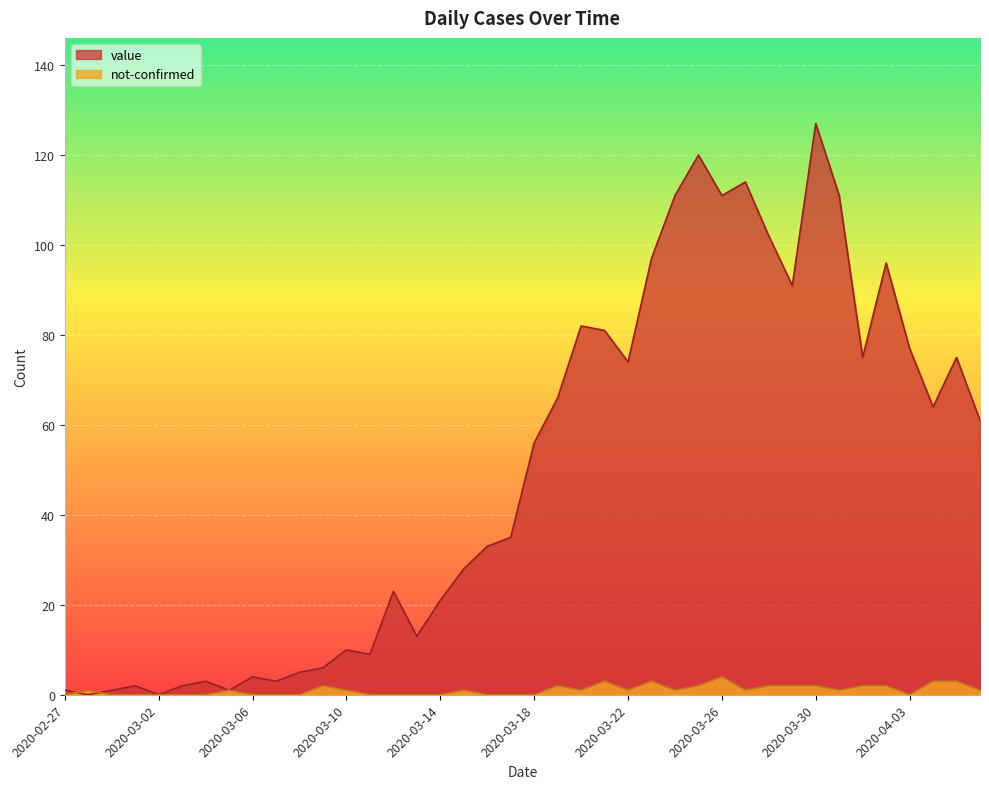

The value series shows 6 at 2020-03-06. True or false?

False